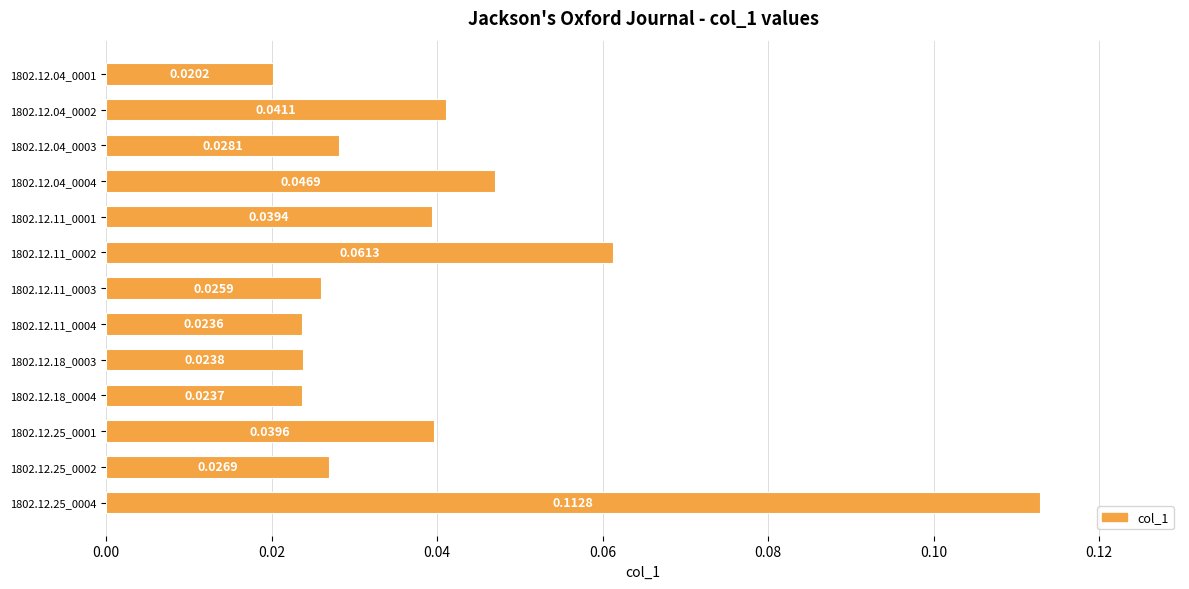

How many distinct data groups are displayed?

1